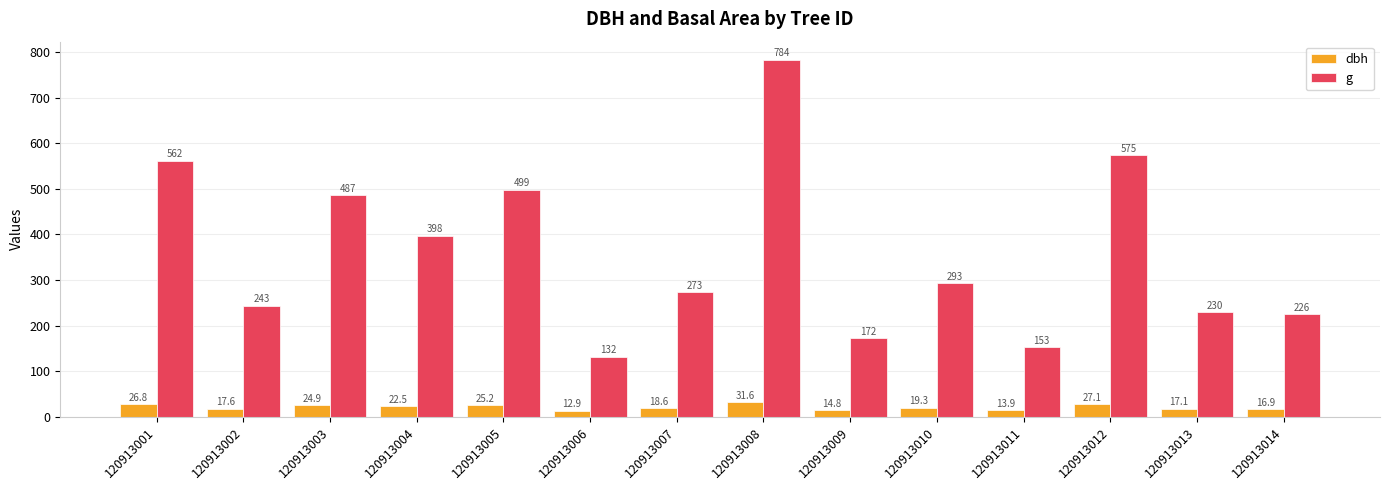

What is the value of the dbh bar at the 5th from the left?

25.2